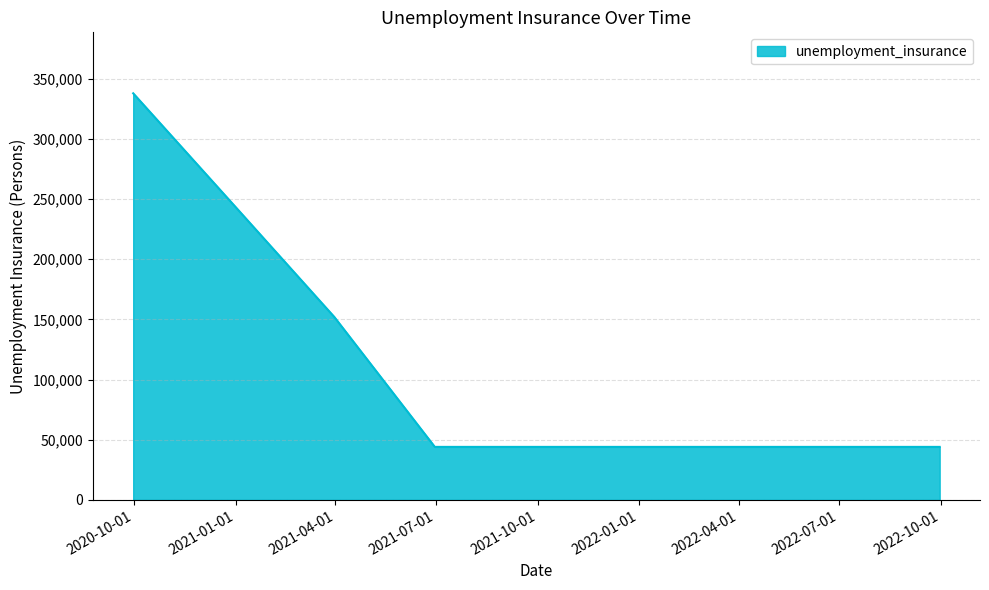

What is the smallest value displayed?

44000